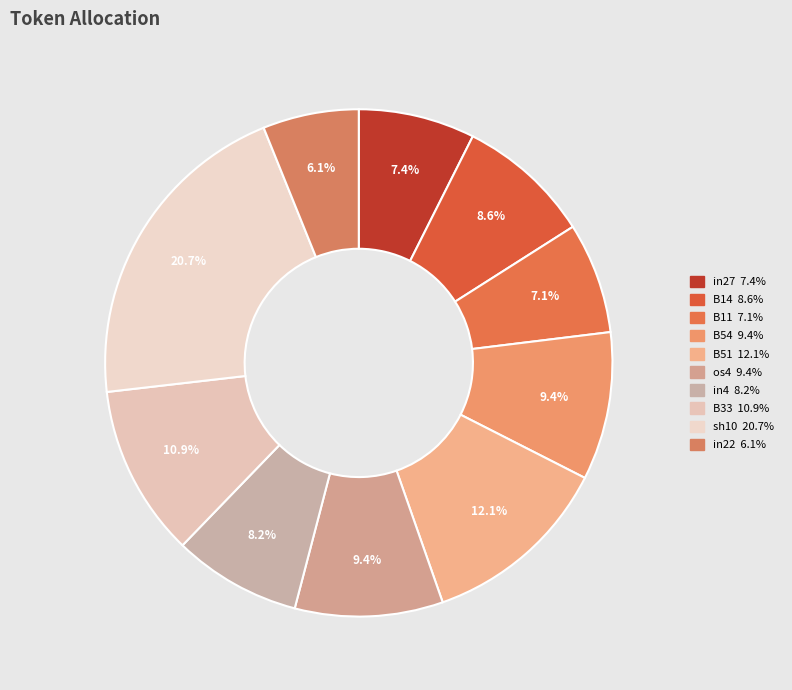

How many segments does this pie chart have?

10